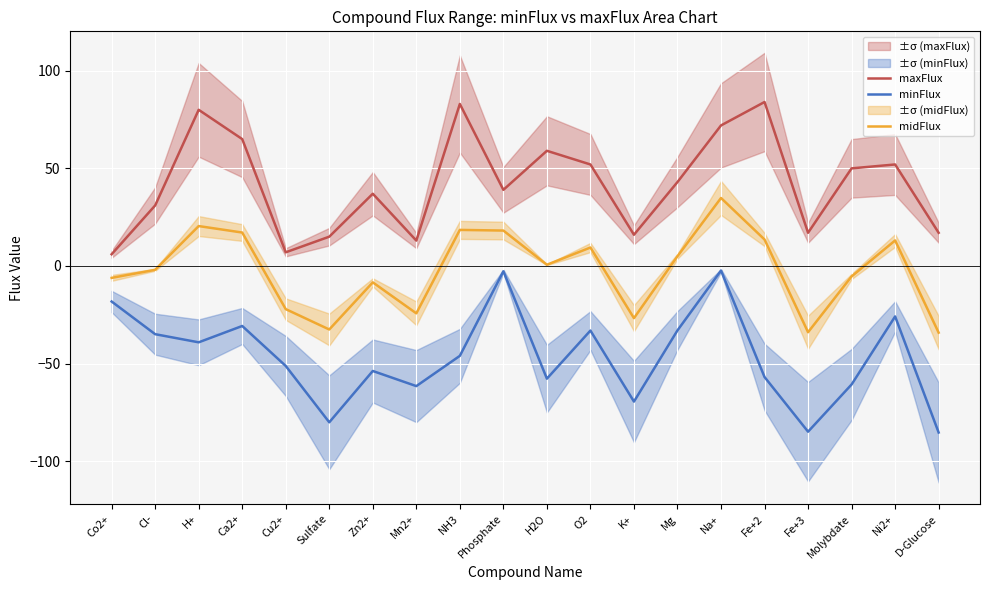

True or false: minFlux has more than 2 points higher than both neighbors.

True